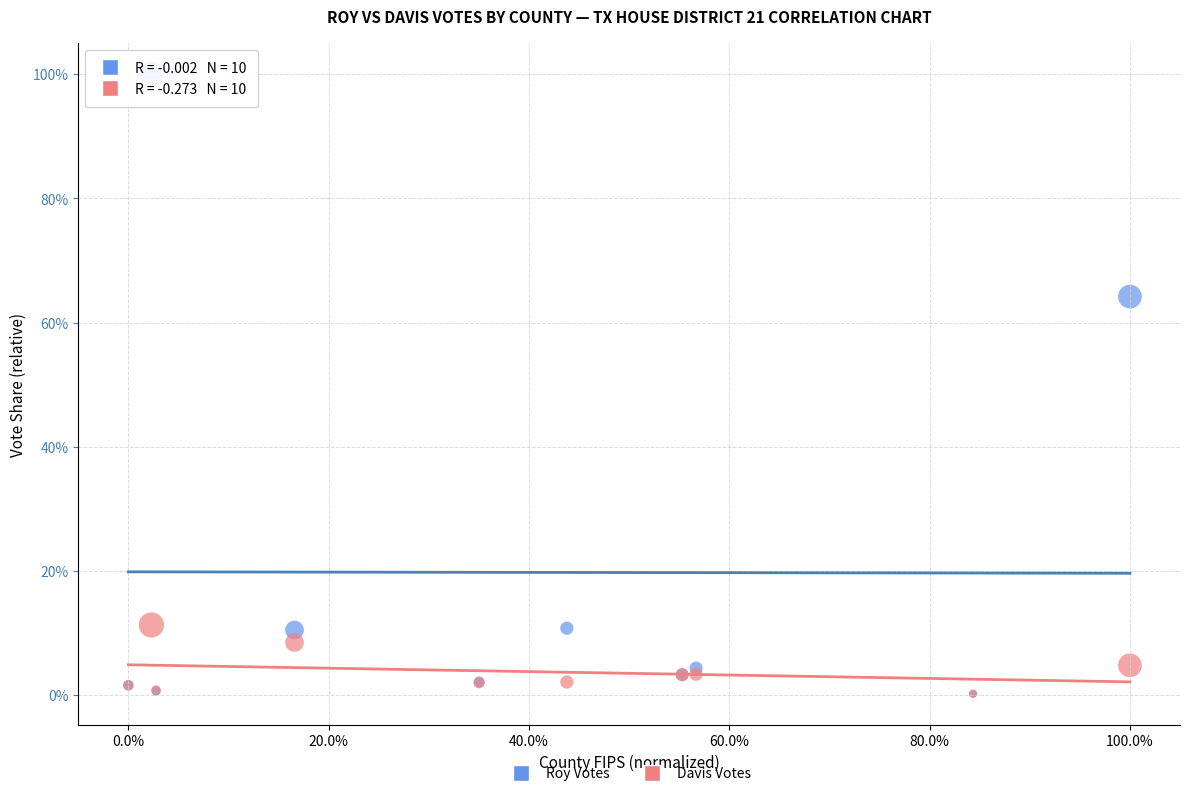

Which series reaches the maximum Y coordinate?

Roy Votes